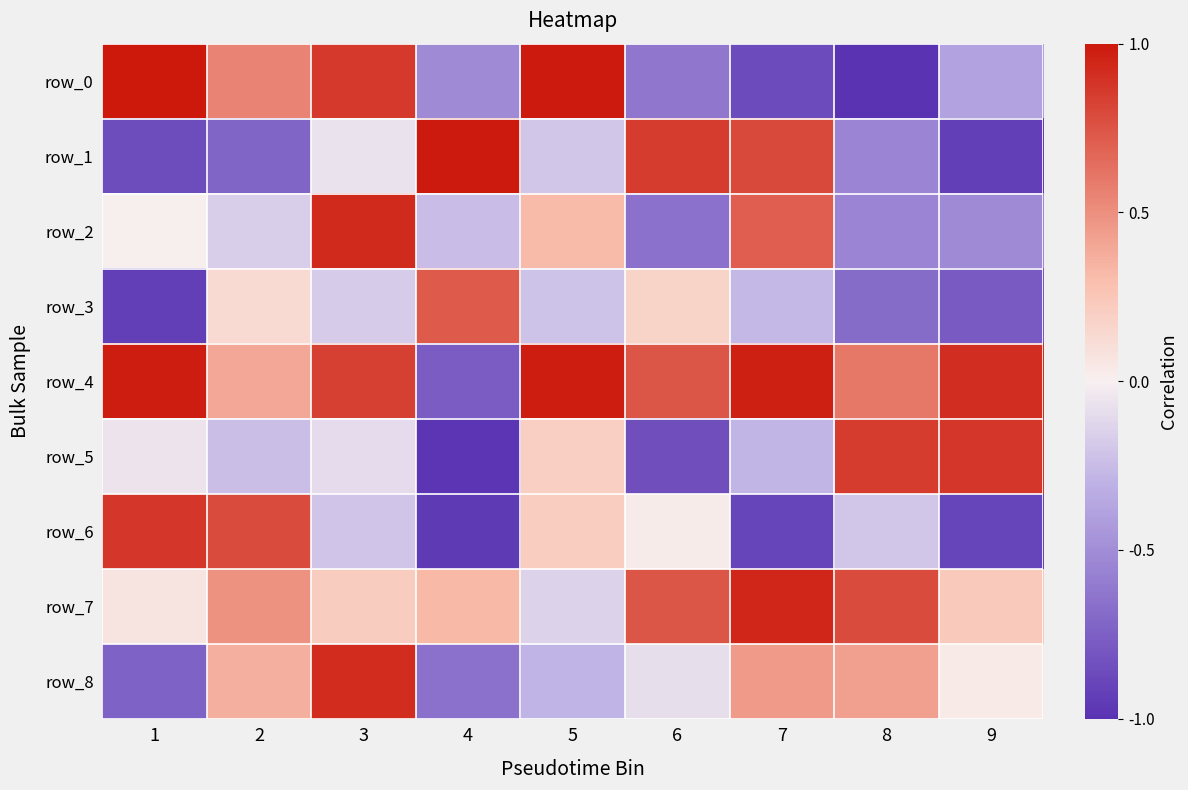

Rank the series by their maximum value, from lowest to highest.

row_3, row_5, row_6, row_8, row_2, row_7, row_4, row_1, row_0